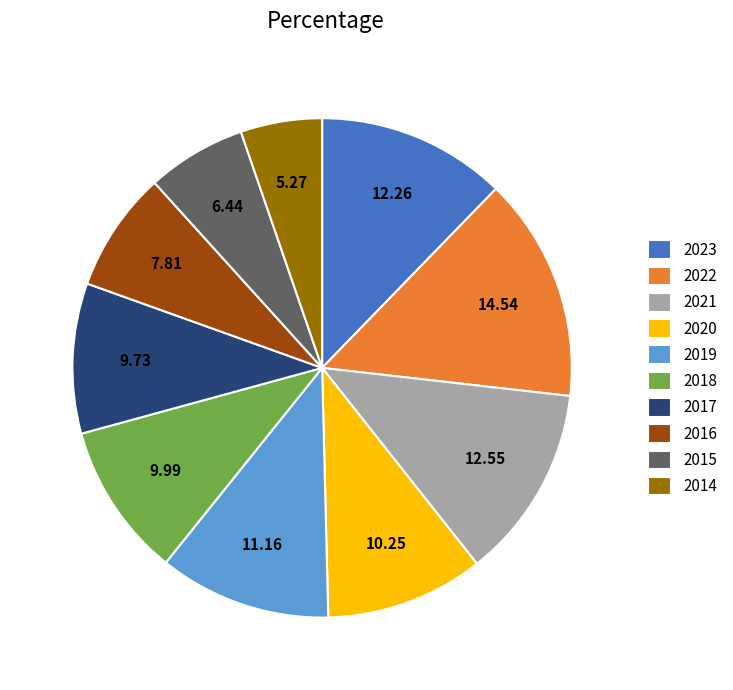

Which has a higher value, 2018 or 2014?

2018